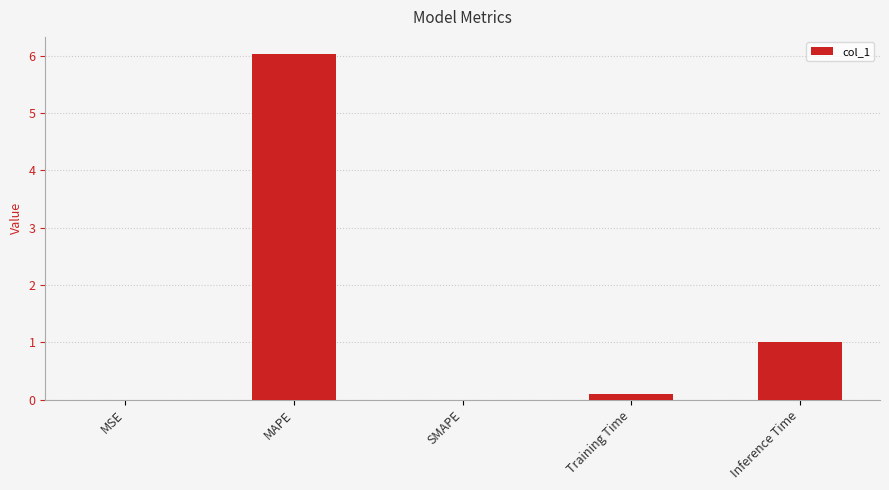

The value at MAPE is 3.0. True or false?

False